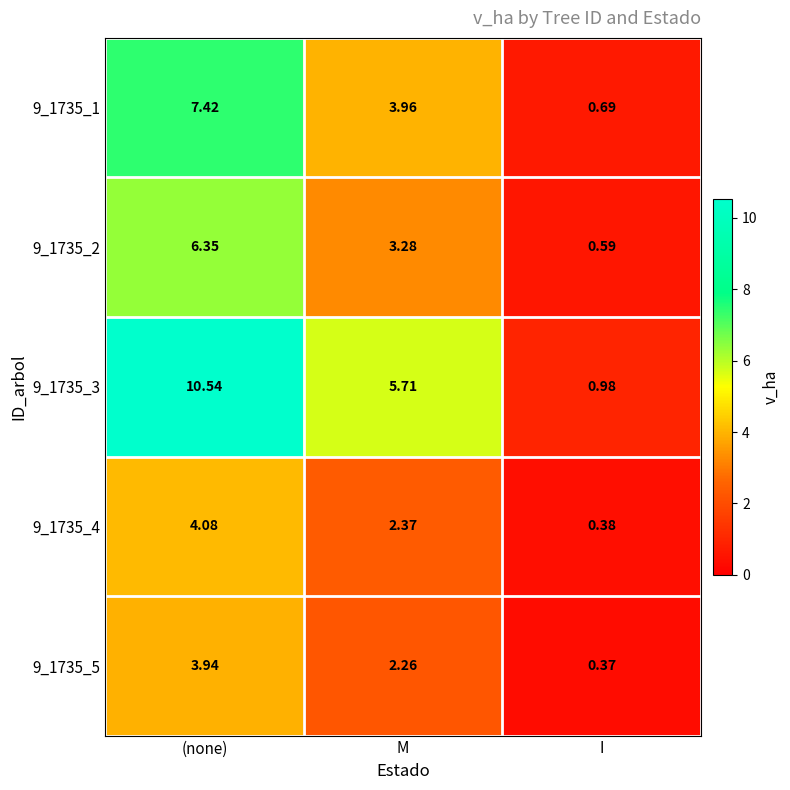

Which category has the highest value across all series?

(none)